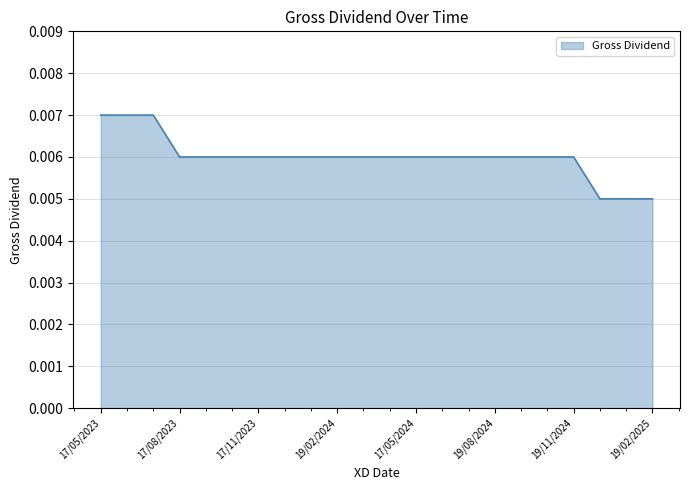

What is the sum of all values?

0.1